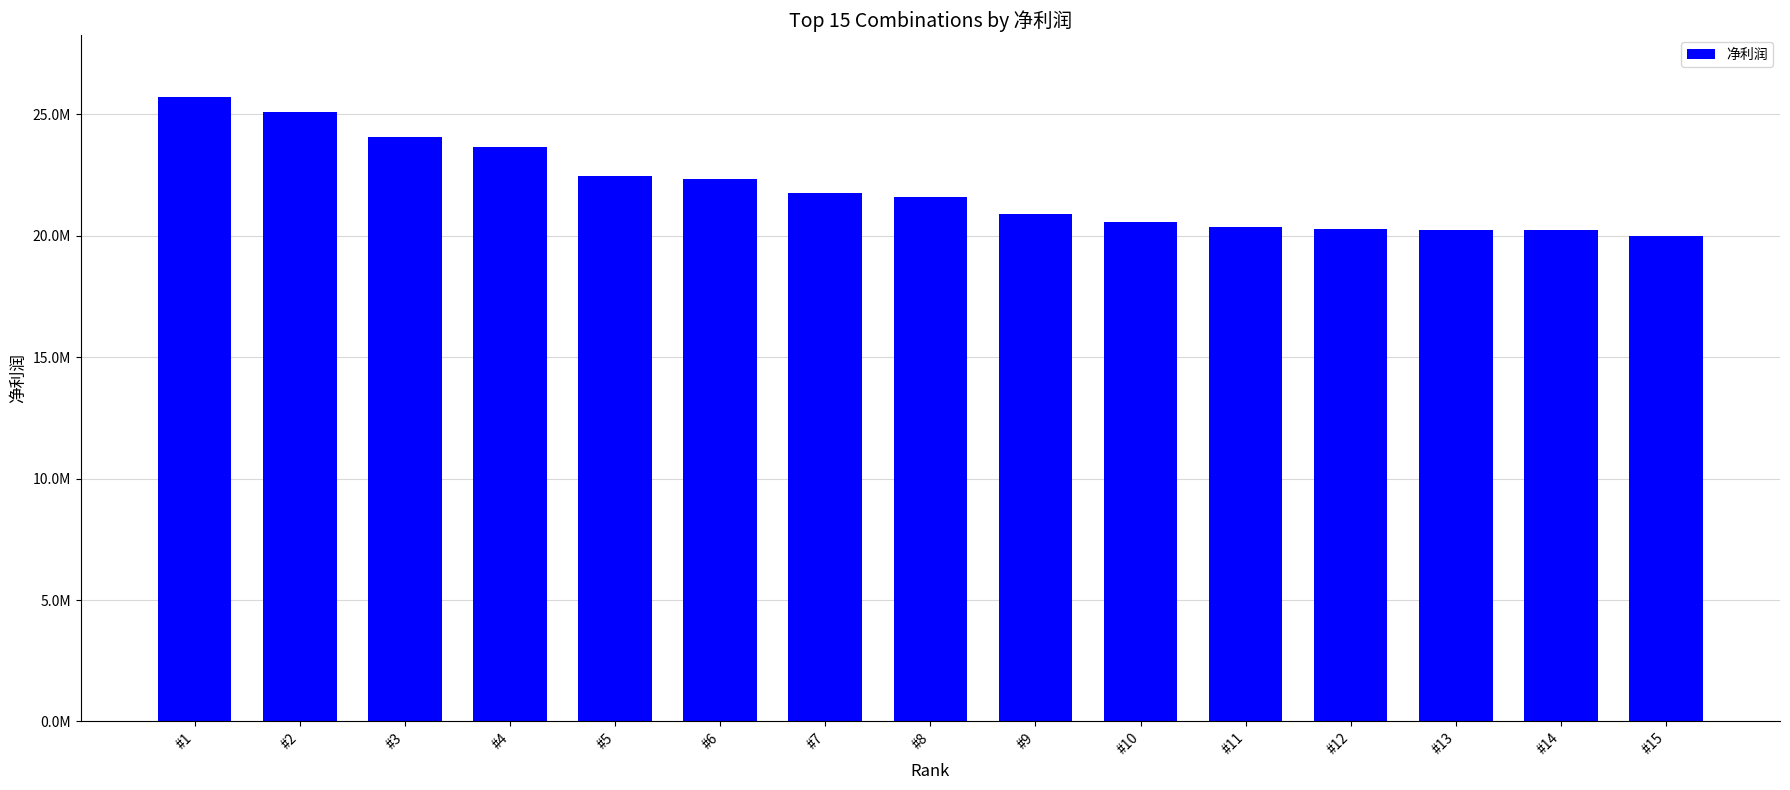

Rank the categories by value from lowest to highest.

#15, #14, #13, #12, #11, #10, #9, #8, #7, #6, #5, #4, #3, #2, #1